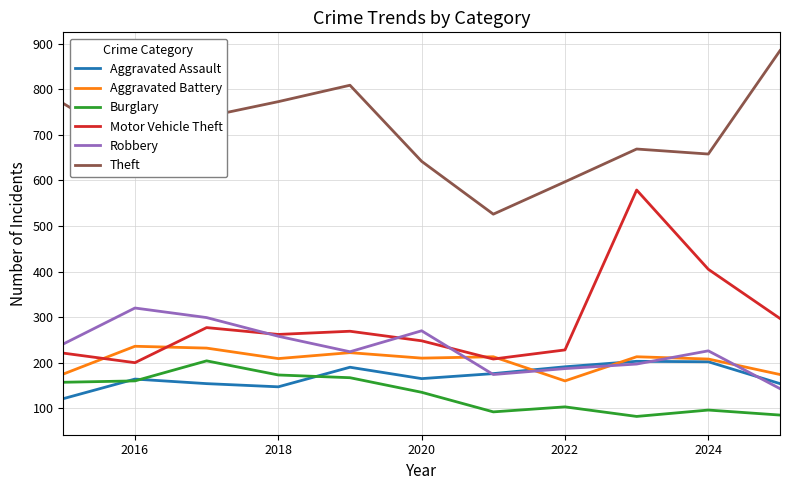

True or false: Aggravated Assault and Theft cross at least once.

False